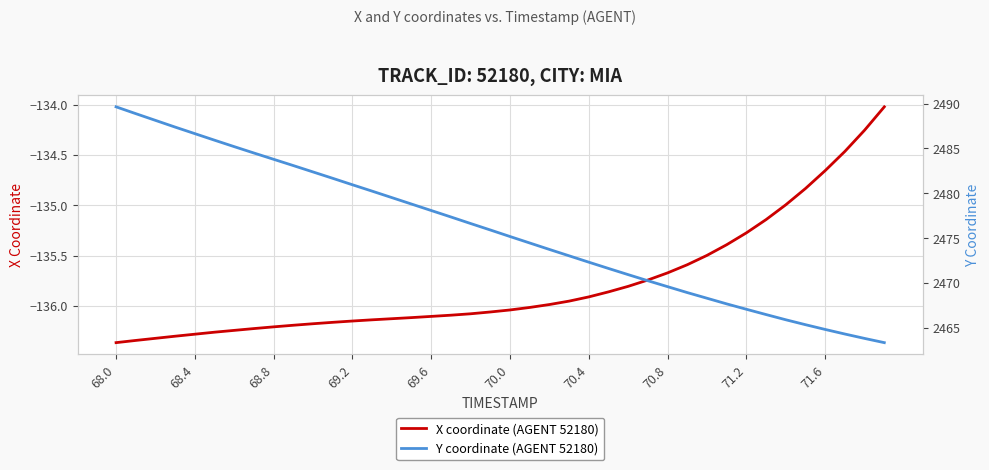

True or false: X coordinate (AGENT 52180) has more than 0 interior local peaks.

False